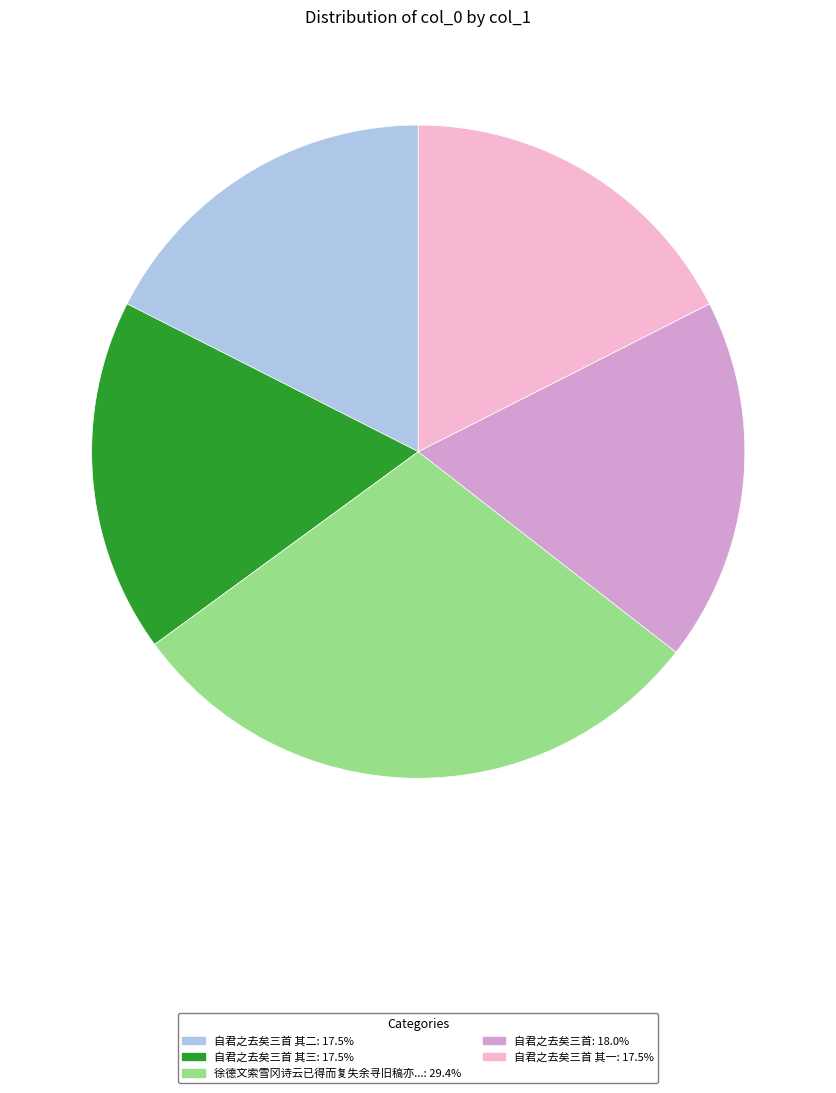

Is there any slice that represents more than half of the pie?

No